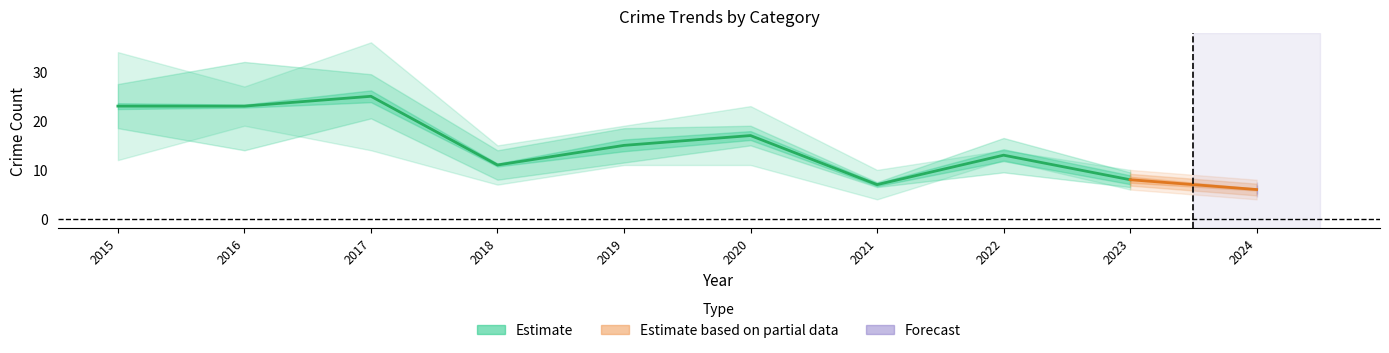

At which category does Aggravated Battery reach its first local valley?

2016